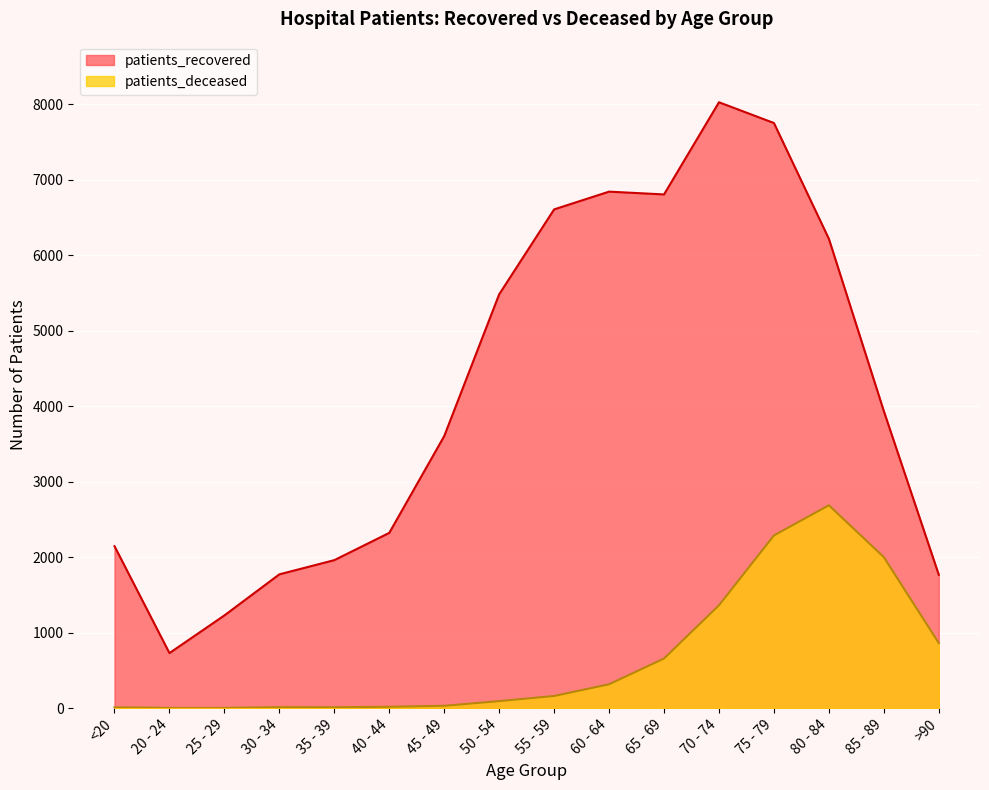

In patients_recovered, how many points are lower than both neighbors (excluding endpoints)?

2